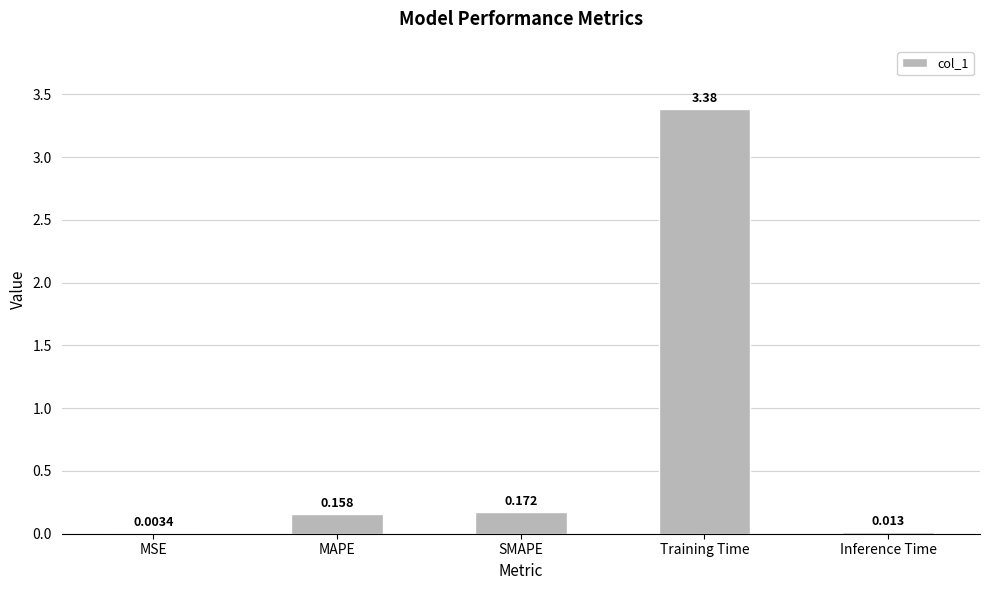

True or false: the data shows 0.3 at MAPE.

False